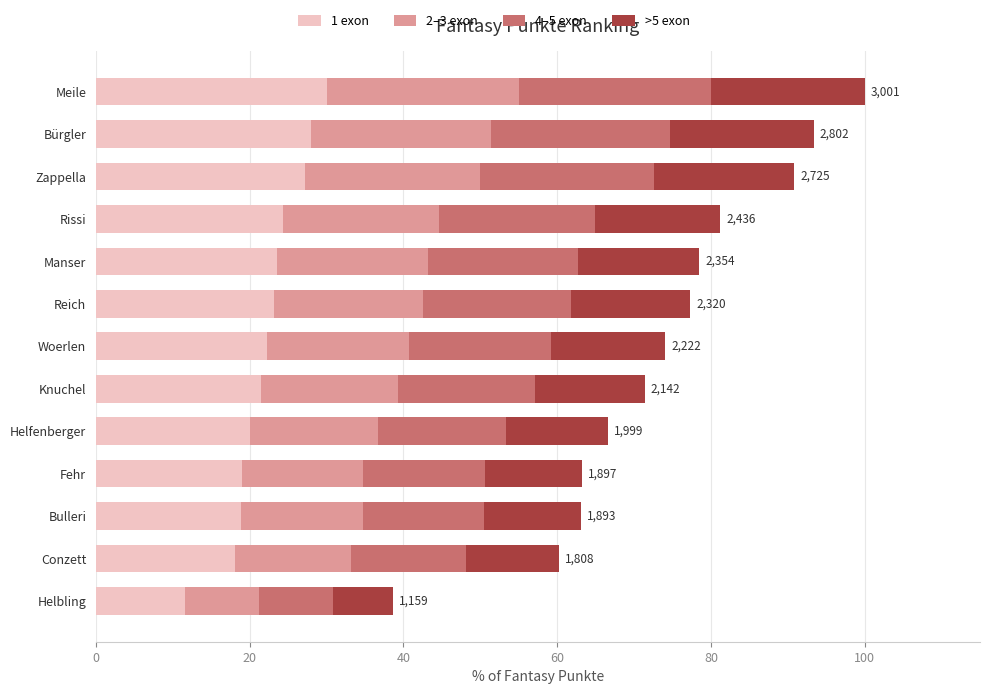

The value of 1 exon at Conzett is 18.1. True or false?

True